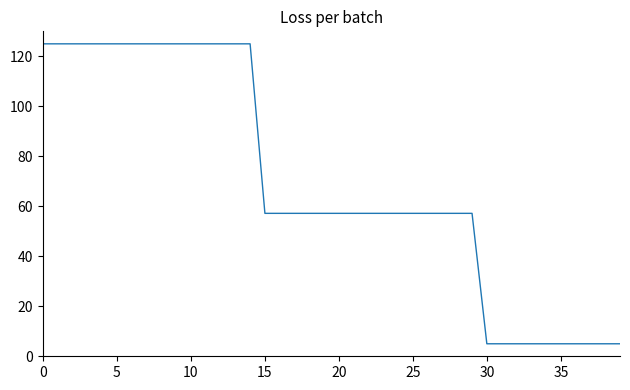

What is the difference between the maximum and minimum values?

120.0